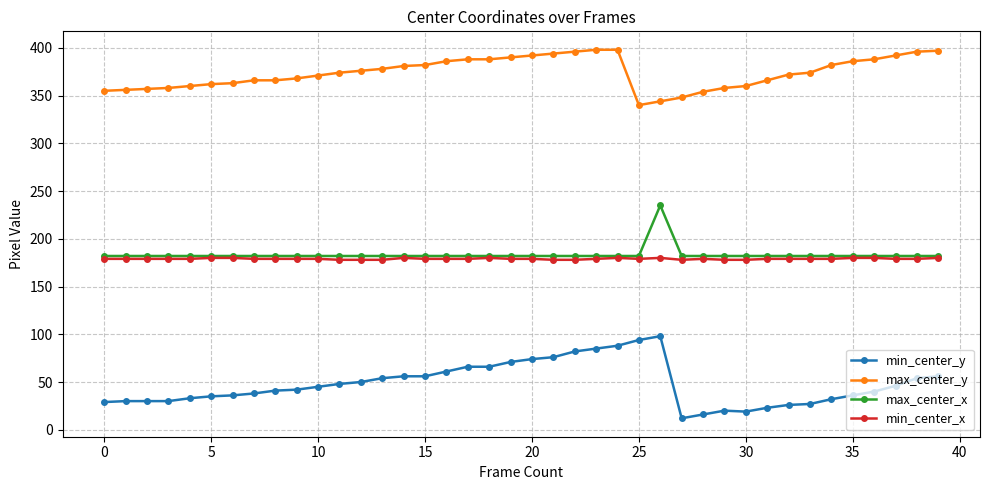

Is this an area chart (filled region under the line)?

No